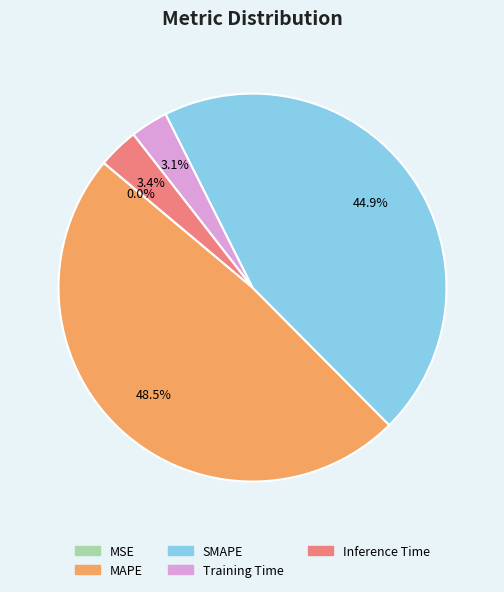

Approximately how many times larger is the value at Training Time compared to Inference Time?

0.9